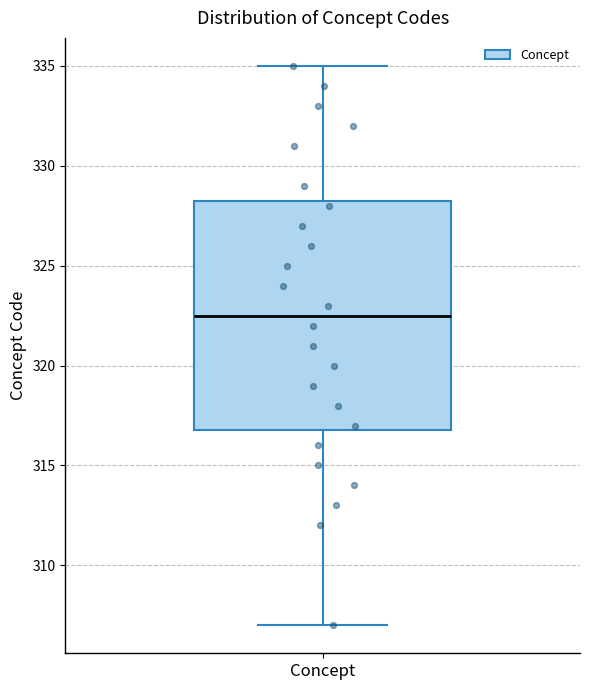

Transcribe this box plot: give where the median line is, the range the box spans, and where the two whiskers end, as read against the y-axis. The values are not printed on the chart, so give them approximately, as read against the axis.

median 322.5, box 317.0 to 328.5, whiskers 307.0 to 335.0